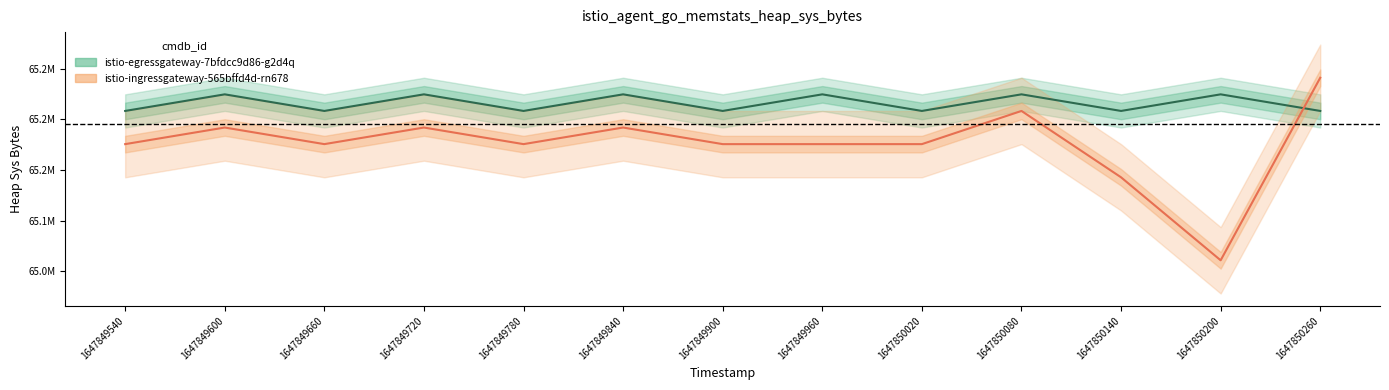

Which has a higher value, 1647849540 or 1647849900?

1647849540